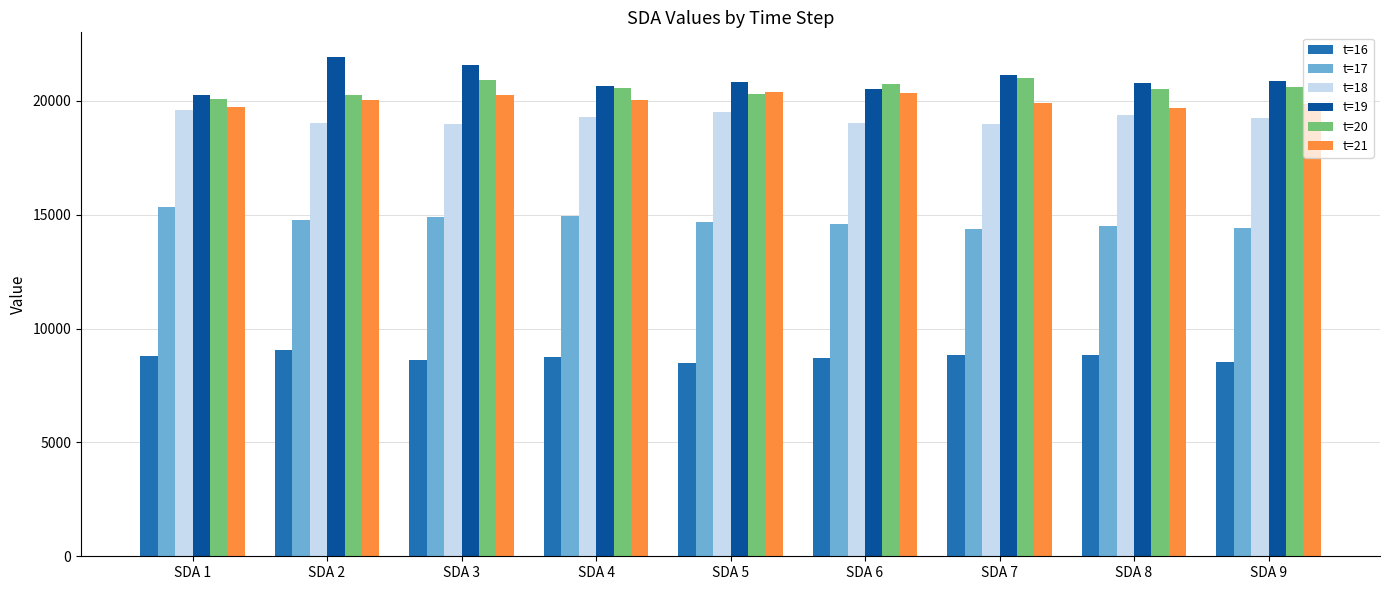

True or false: t=20 has a value of 20546.6 at SDA 4.

True